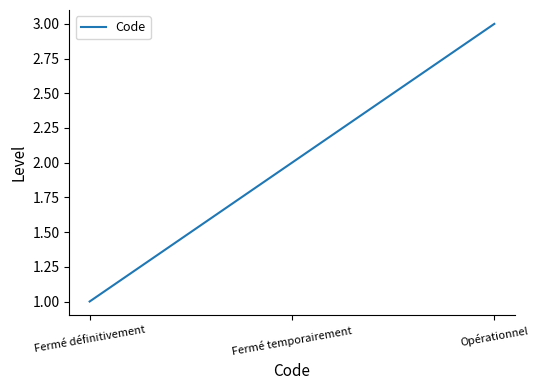

Is this an area chart (filled region under the line)?

No